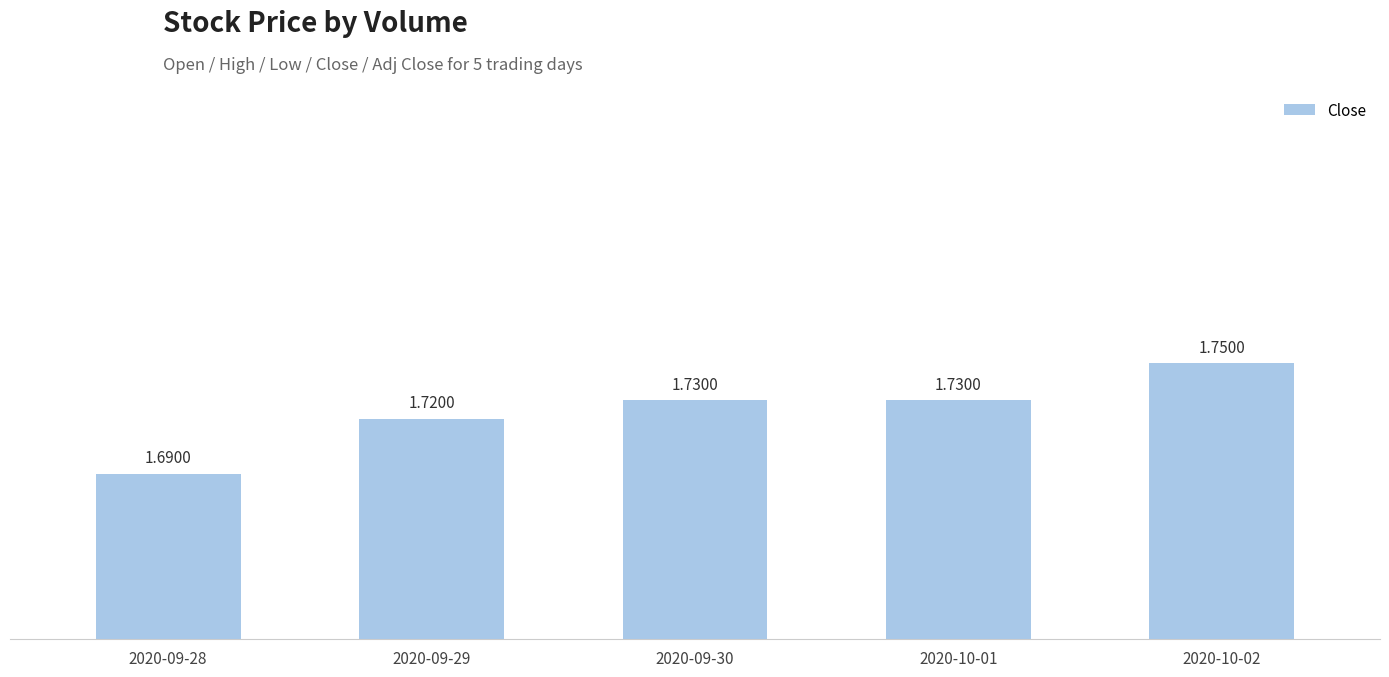

What is the sum of all values?

8.6